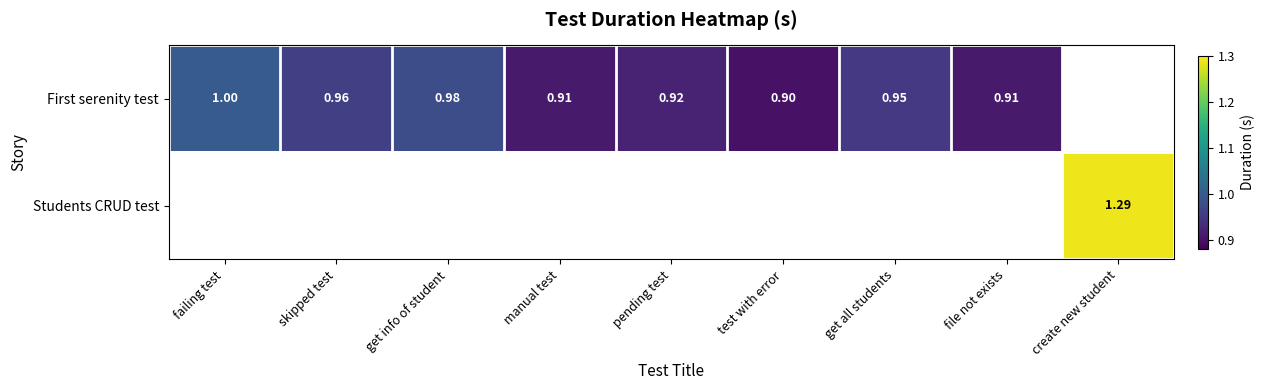

How many series are shown in this chart?

2